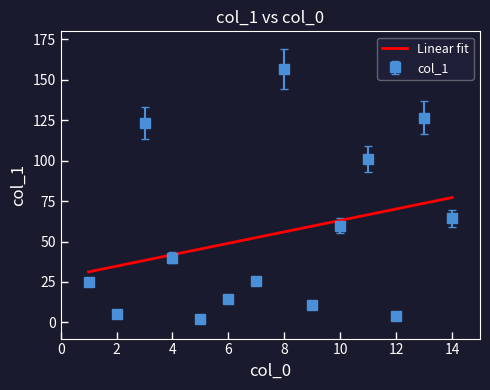

Rank the series by their maximum value, from highest to lowest.

col_1, Linear fit